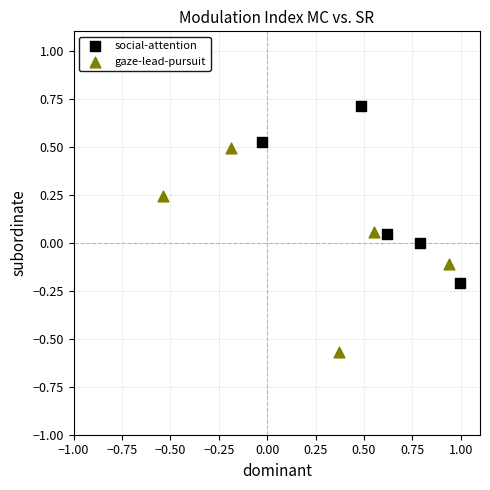

Which series reaches the maximum Y coordinate?

social-attention